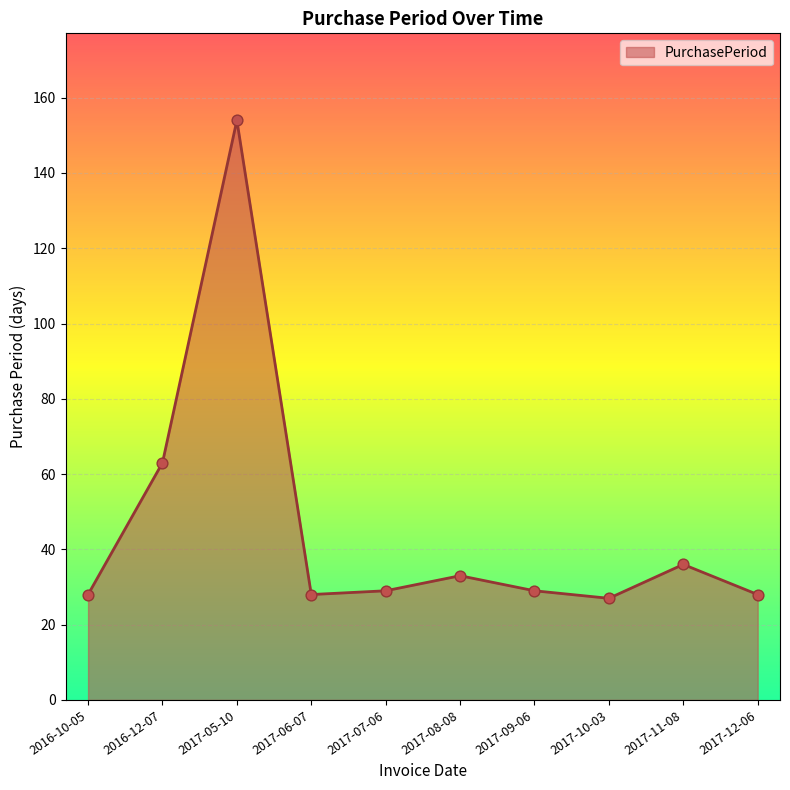

Which has a higher value, 2017-05-10 or 2017-08-08?

2017-05-10